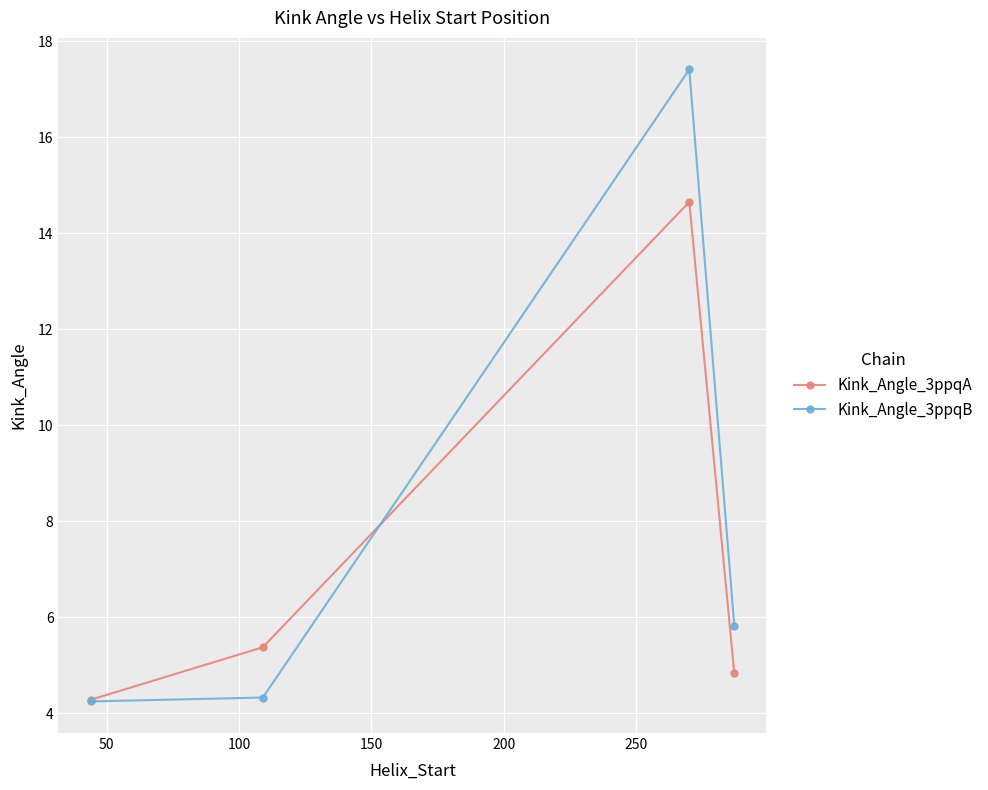

True or false: Kink_Angle_3ppqB has more than 2 interior local peaks.

False